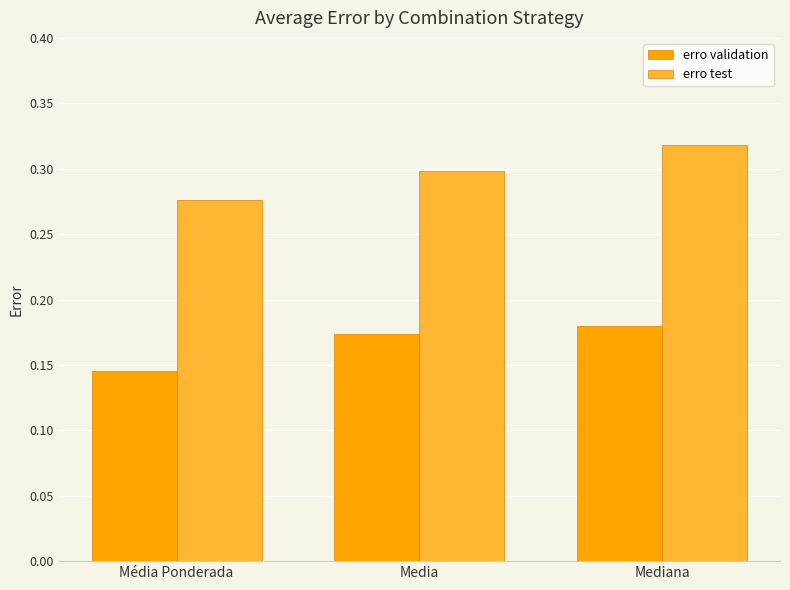

At which label is erro test closest to 0?

Média Ponderada